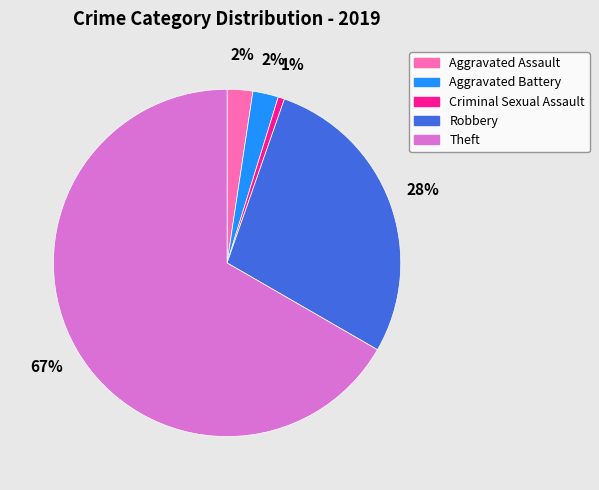

Is there a majority slice in this chart?

Yes